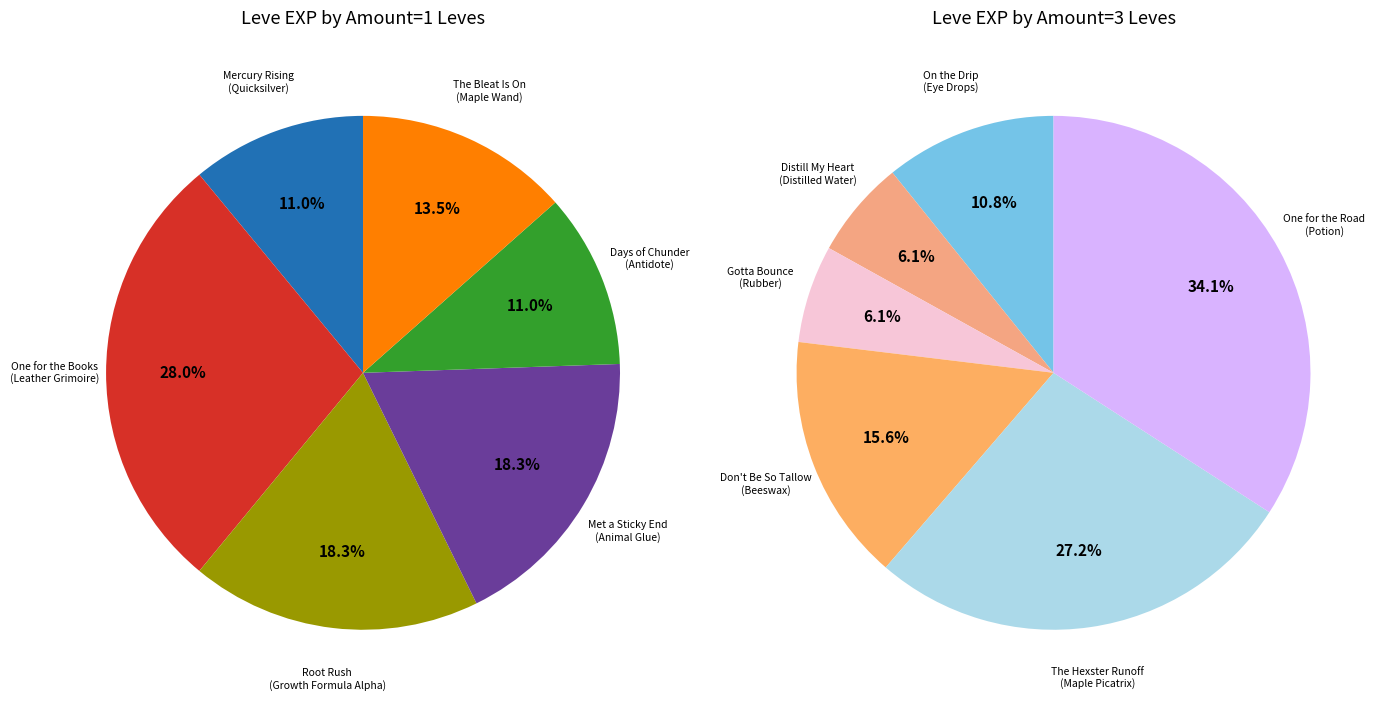

How many slices are in this pie chart?

6